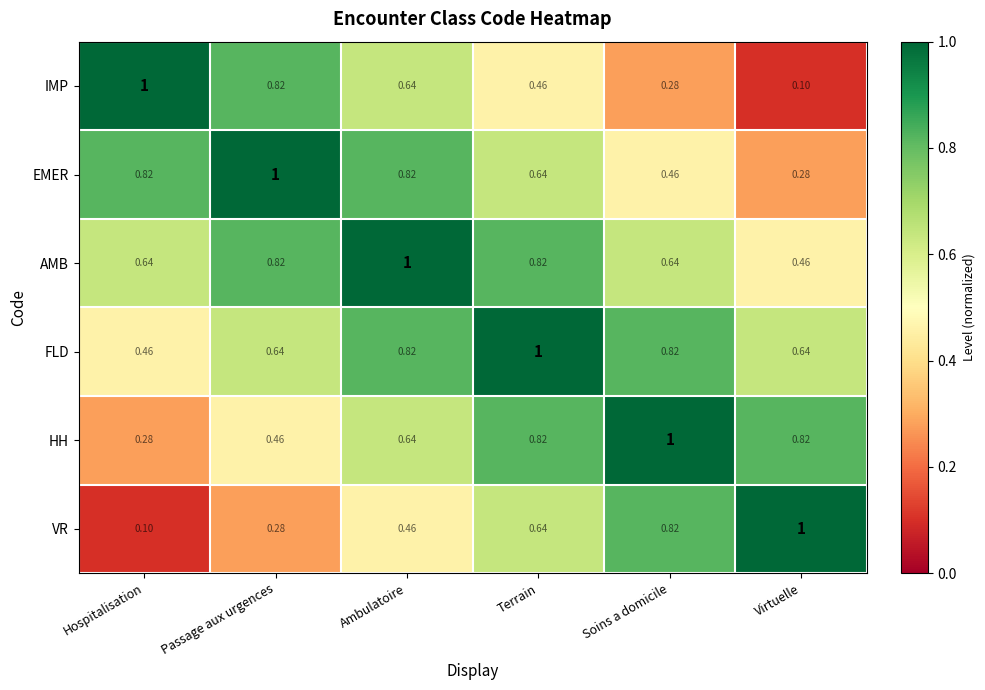

At which label does EMER reach its peak?

Passage aux urgences